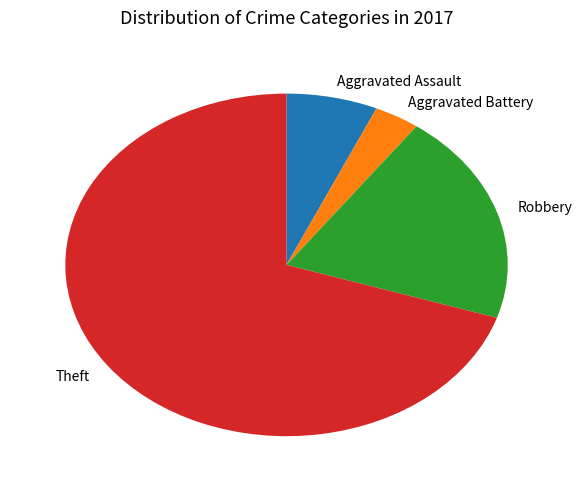

Do Aggravated Battery and Theft together represent more than half of the pie?

Yes